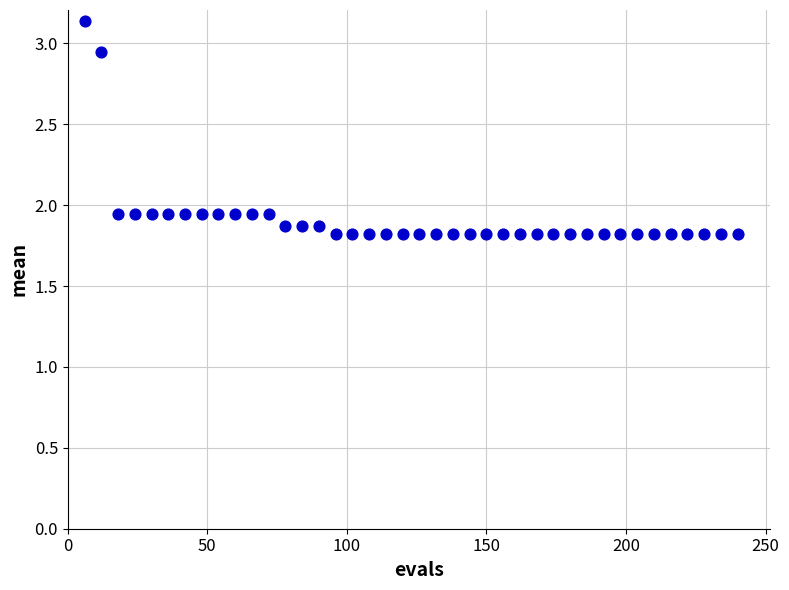

What is the range of Y values (max minus min)?

1.3